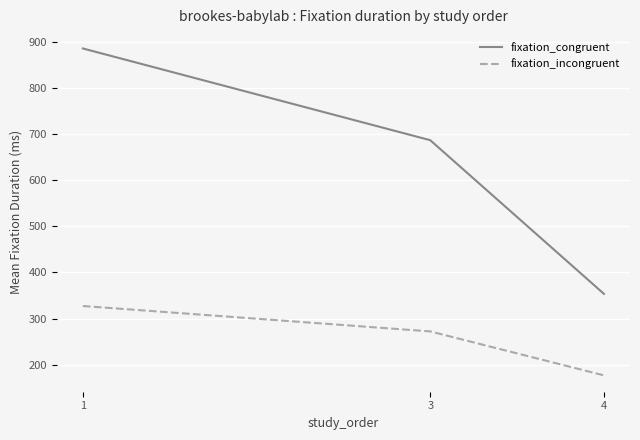

What are all the series names shown in the legend?

fixation_congruent, fixation_incongruent